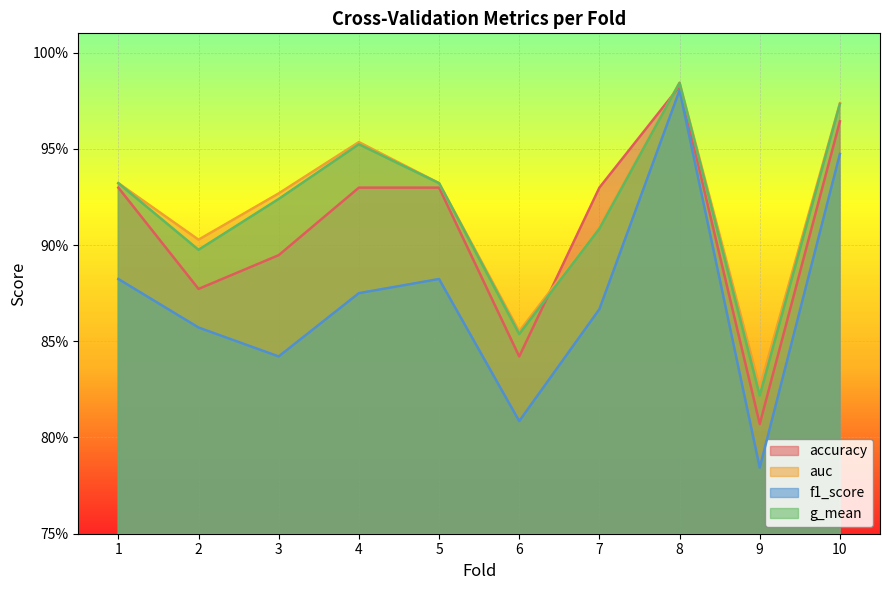

Read the f1_score value at 10.

0.9